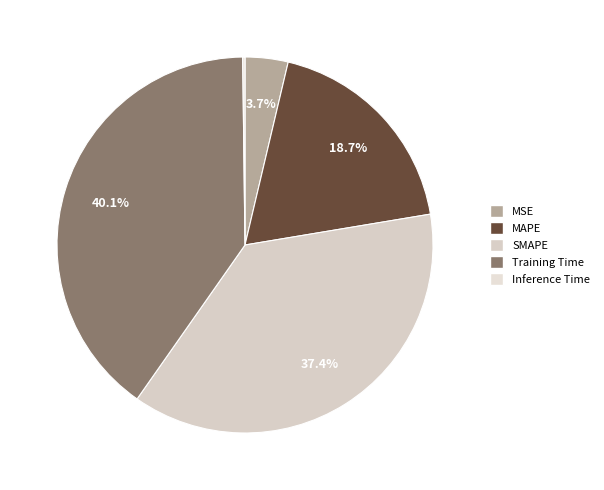

Do MSE and MAPE together represent more than half of the pie?

No